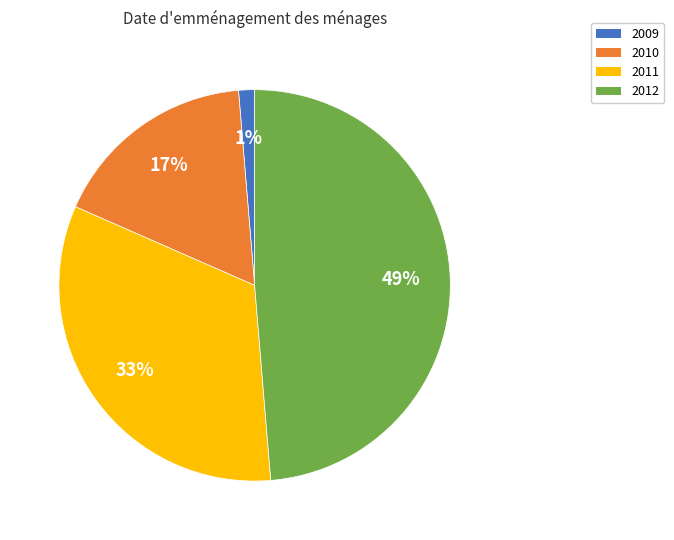

To the nearest percent, what is the average slice percentage?

25%